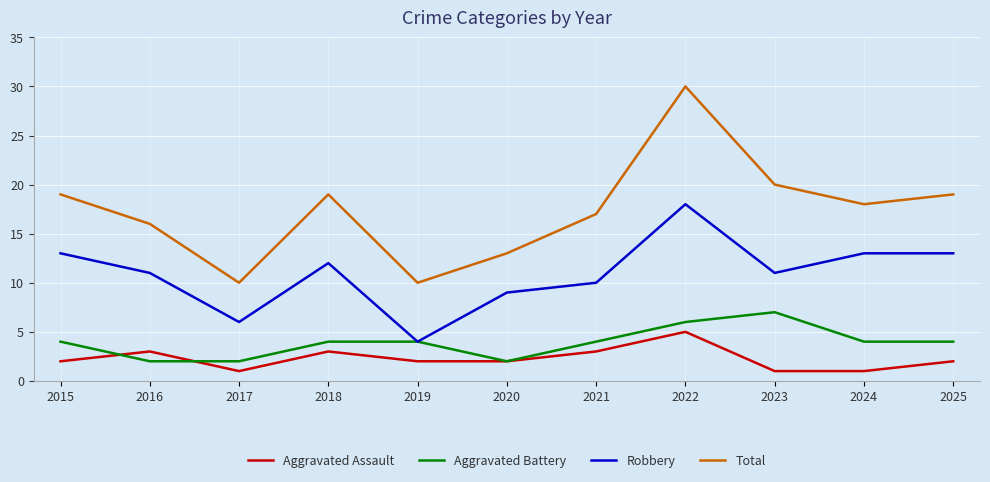

What is the spread (max minus min) of values at 2021?

14